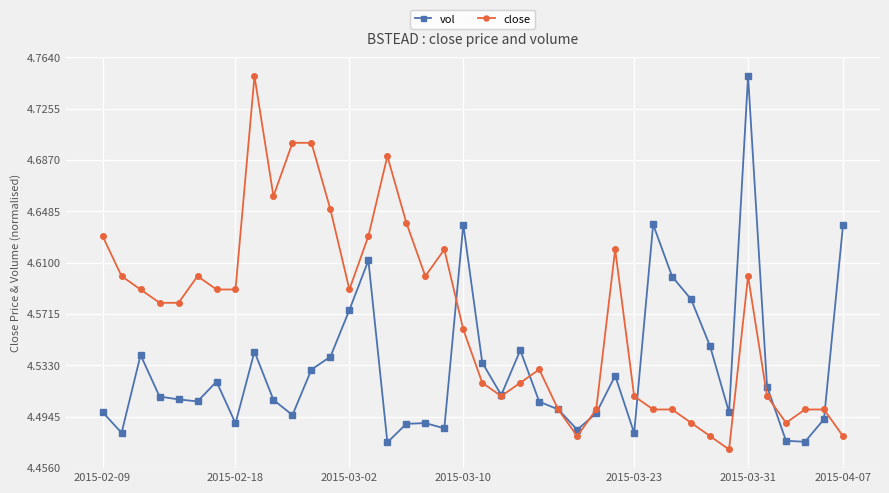

Rank the series by their average value, from lowest to highest.

vol, close